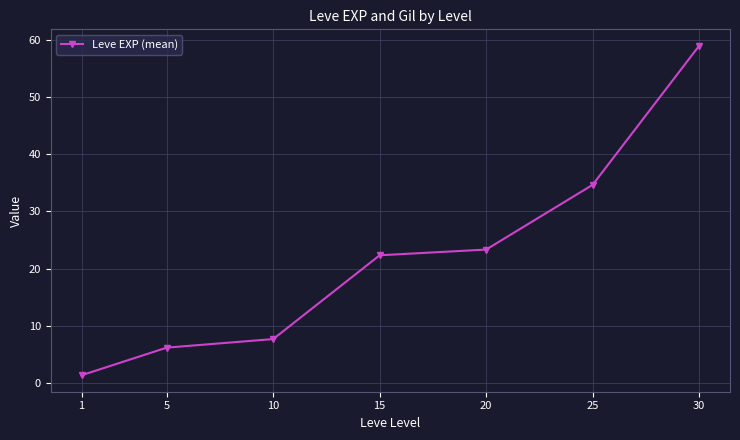

What is the ratio of the value at 30 to the value at 10?

7.7